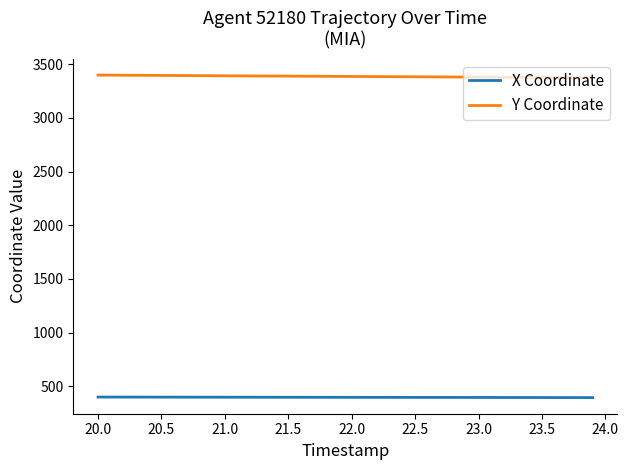

True or false: X Coordinate and Y Coordinate intersect in this chart.

False